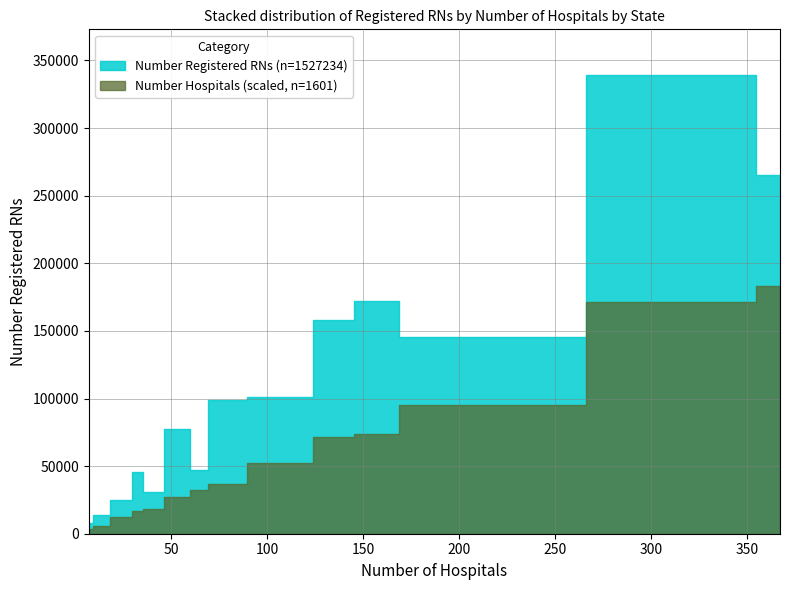

True or false: Number Registered RNs and Number Hospitals cross at least once.

False